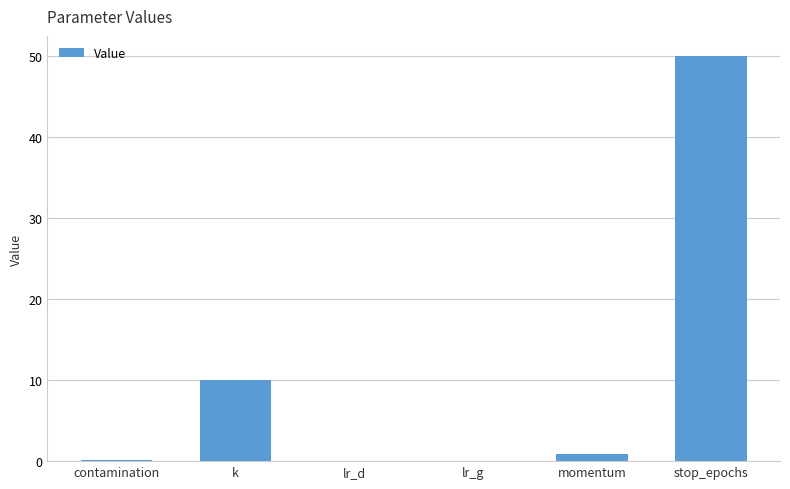

What is the greatest value displayed?

50.0